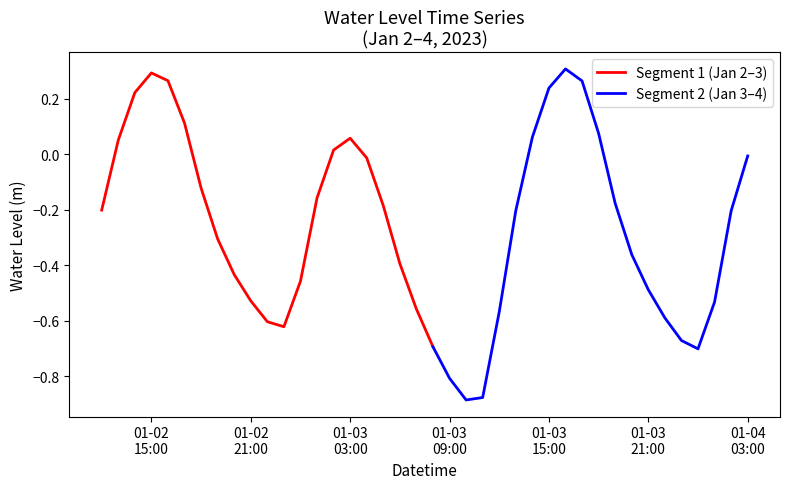

How many values are below zero?

28